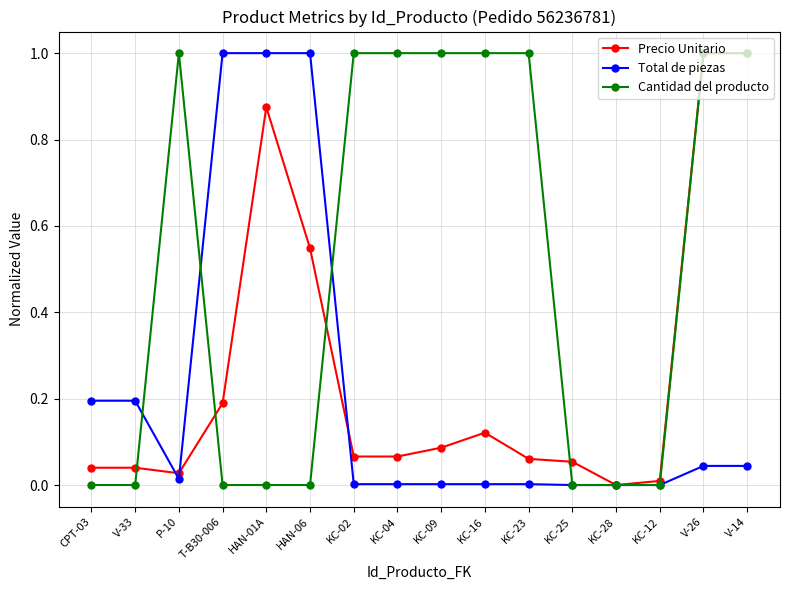

True or false: Total de piezas has a value of 0.0 at P-10.

True